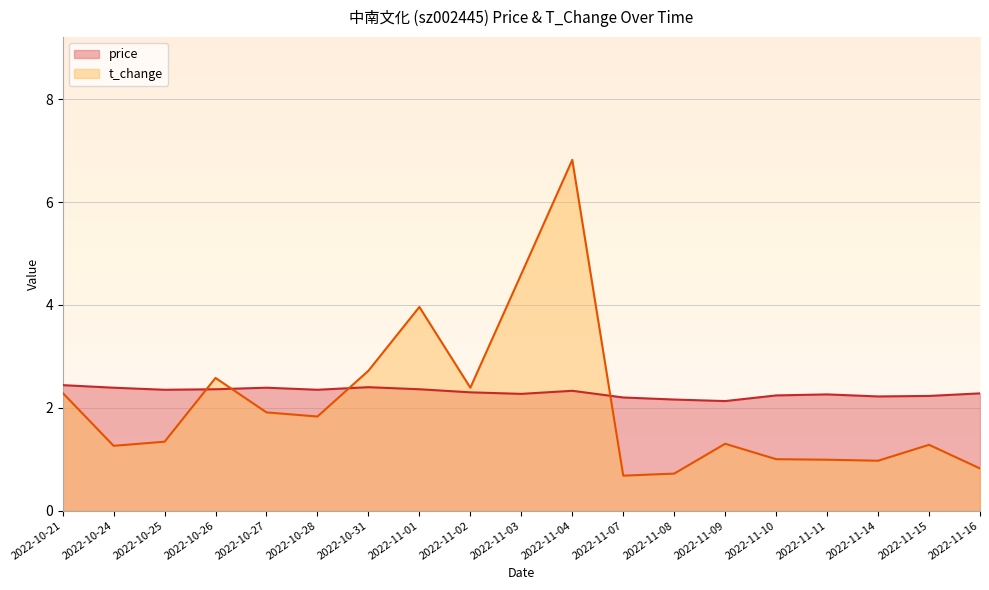

How many data points does each series have?

19